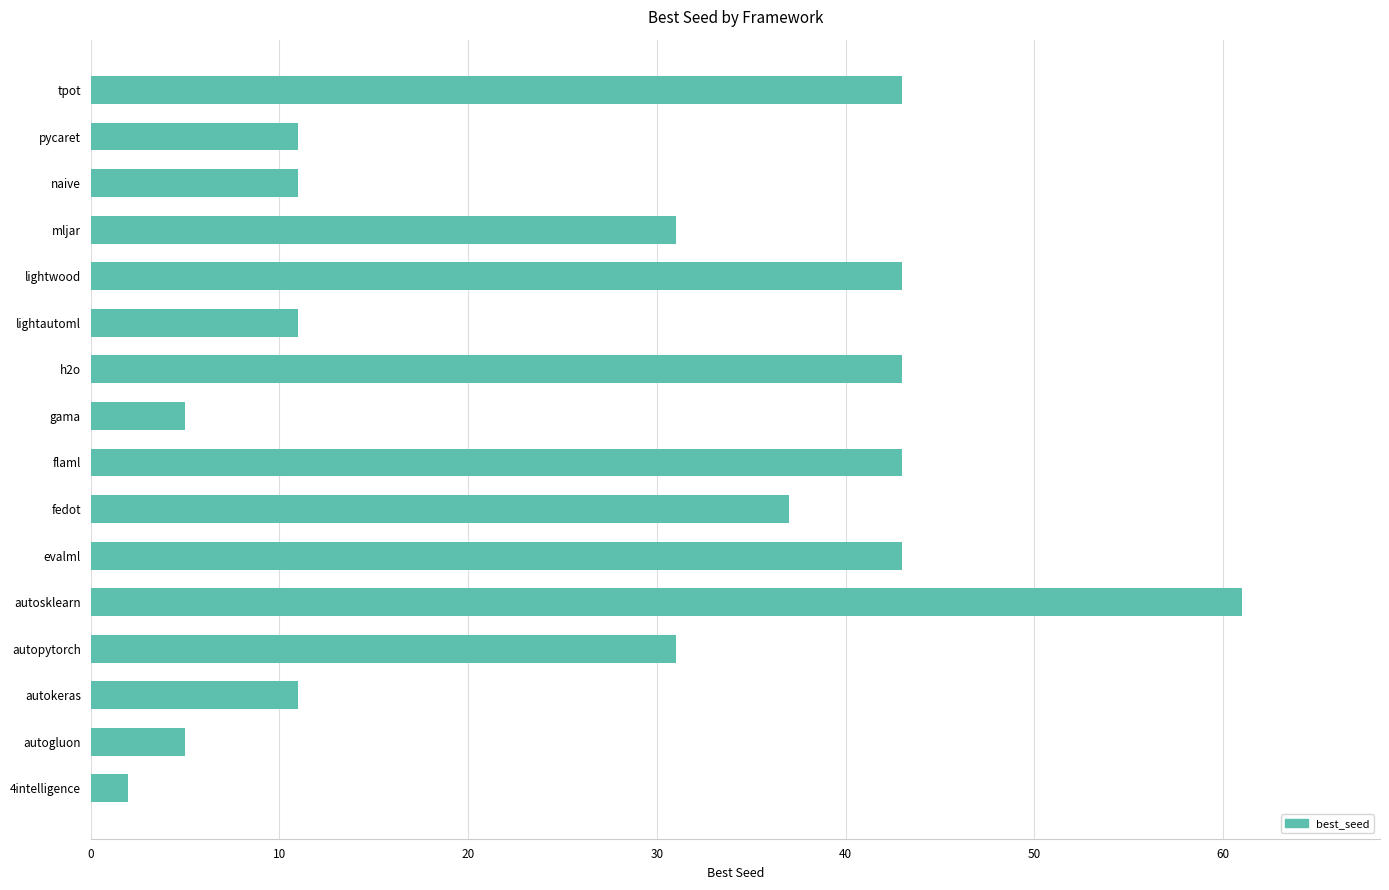

Is it true that the value at autosklearn is 108?

False